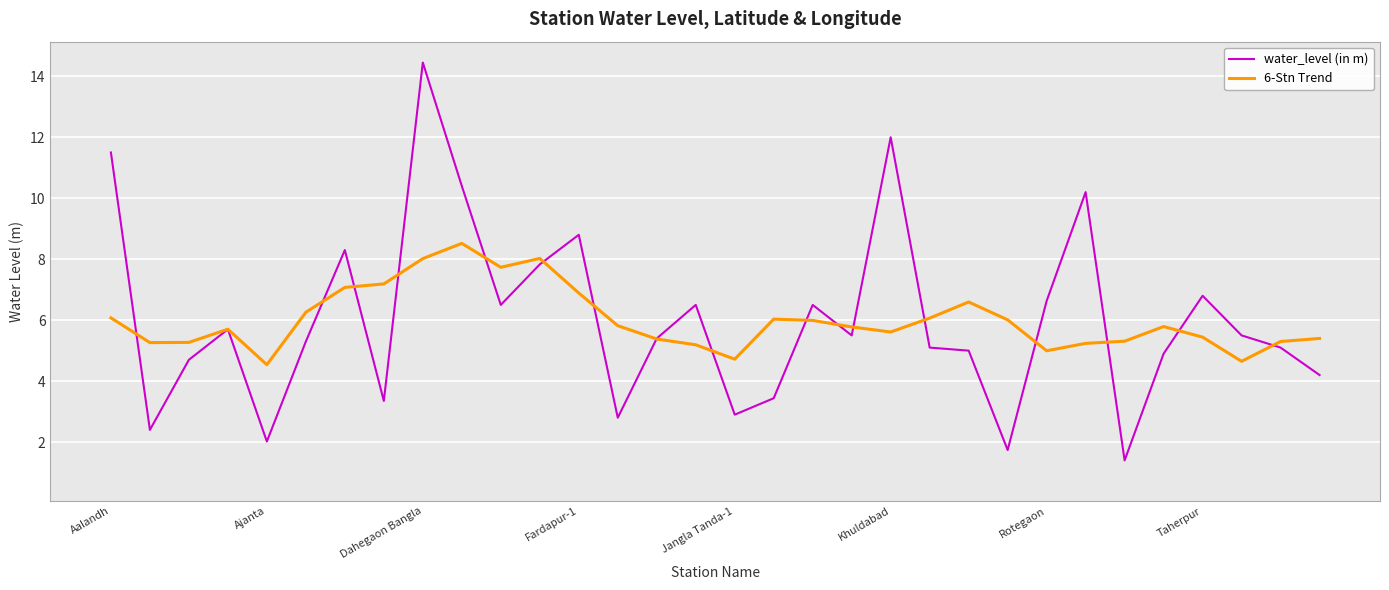

What is the sum of all water_level (in m) values?

192.9